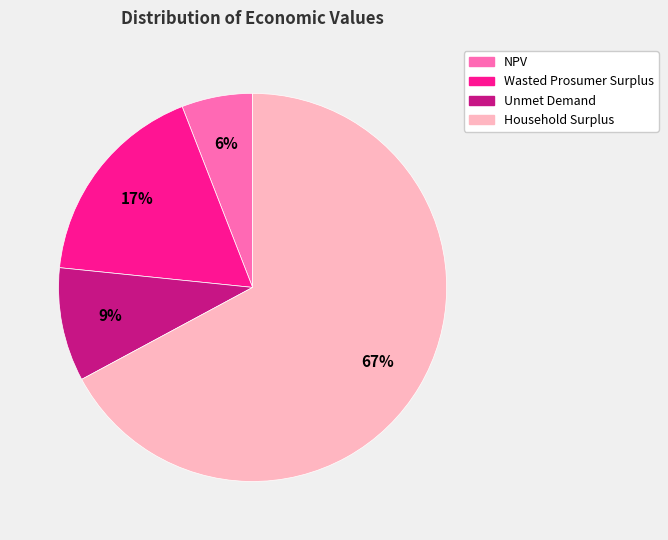

To the nearest percent, what is the average slice percentage?

25%